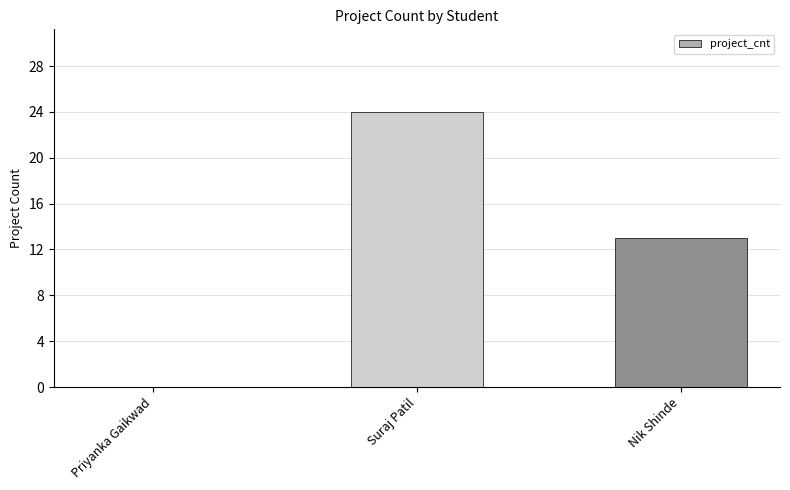

What is the maximum value shown in the chart?

24